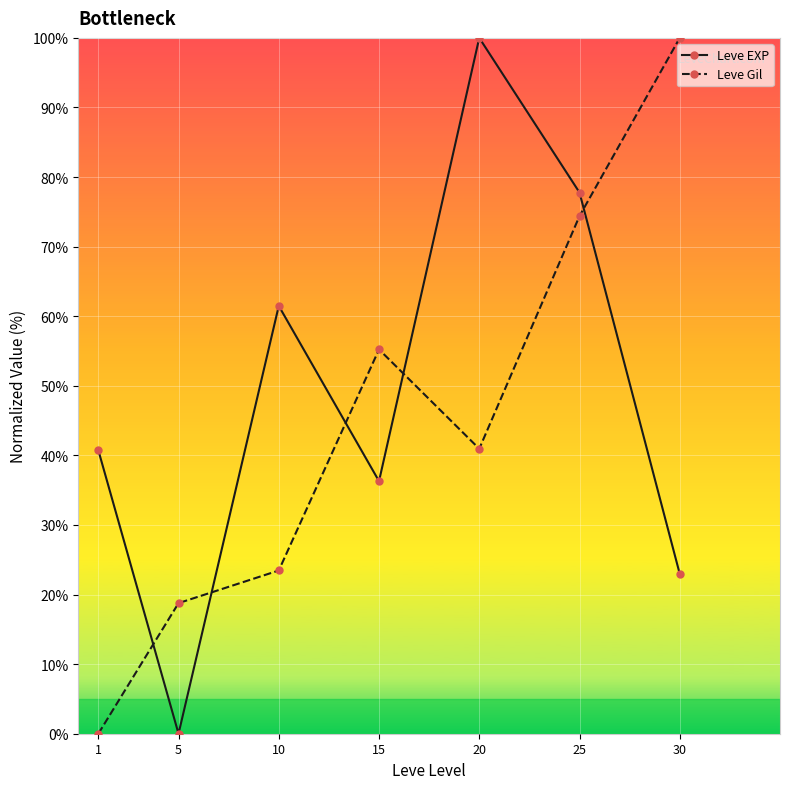

Rank the categories by Leve Gil value from highest to lowest.

30, 25, 15, 20, 10, 5, 1